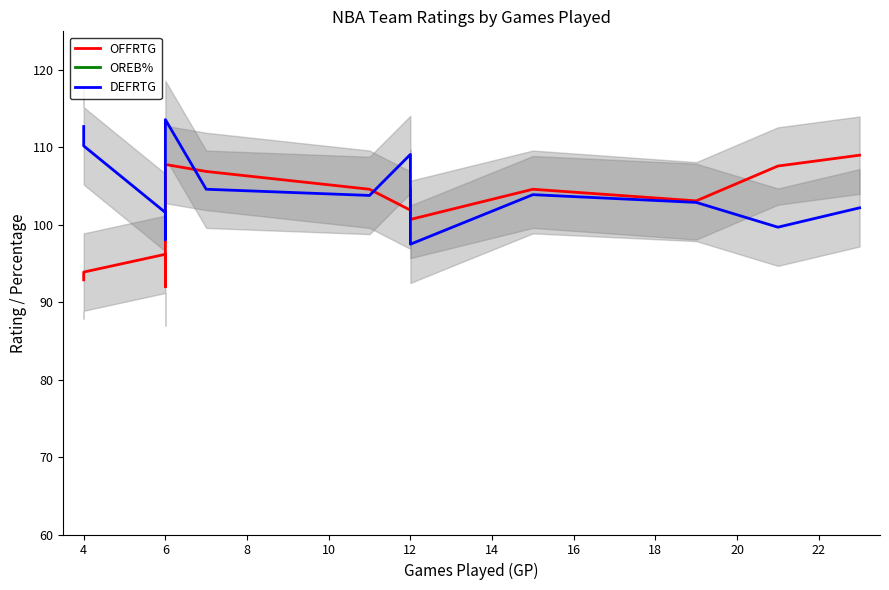

How many distinct data groups are displayed?

3